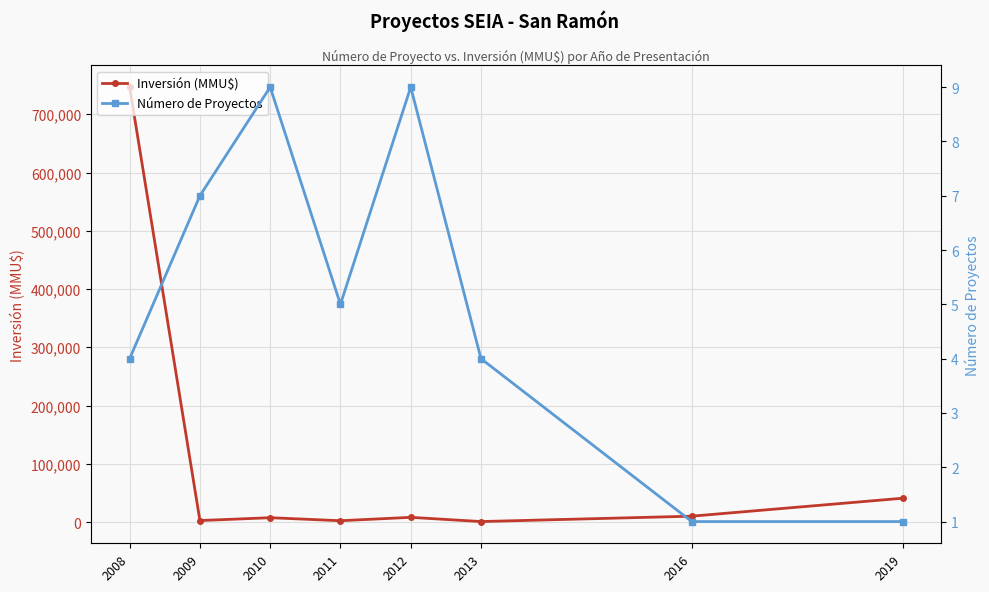

Reading right to left, what are all the values shown in this chart?

Inversión (MMU$): 2019=40815	2016=10000	2013=750	2012=8000	2011=2200	2010=7370	2009=2499	2008=746618
Número de Proyectos: 2019=1	2016=1	2013=4	2012=9	2011=5	2010=9	2009=7	2008=4